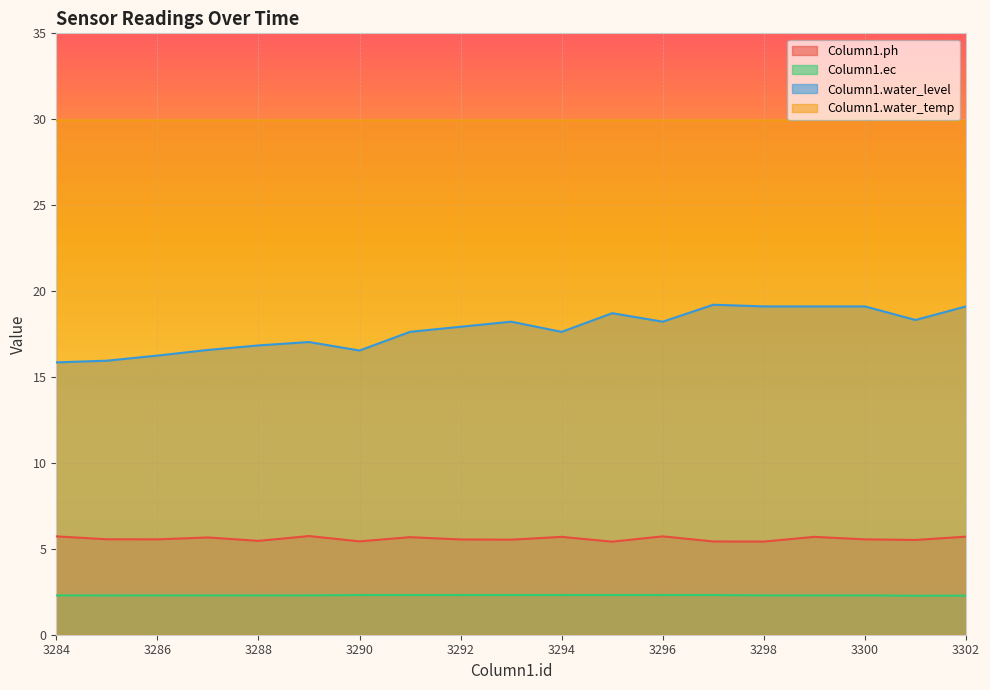

Which category has the lowest value in the Column1.water_temp series?

3302